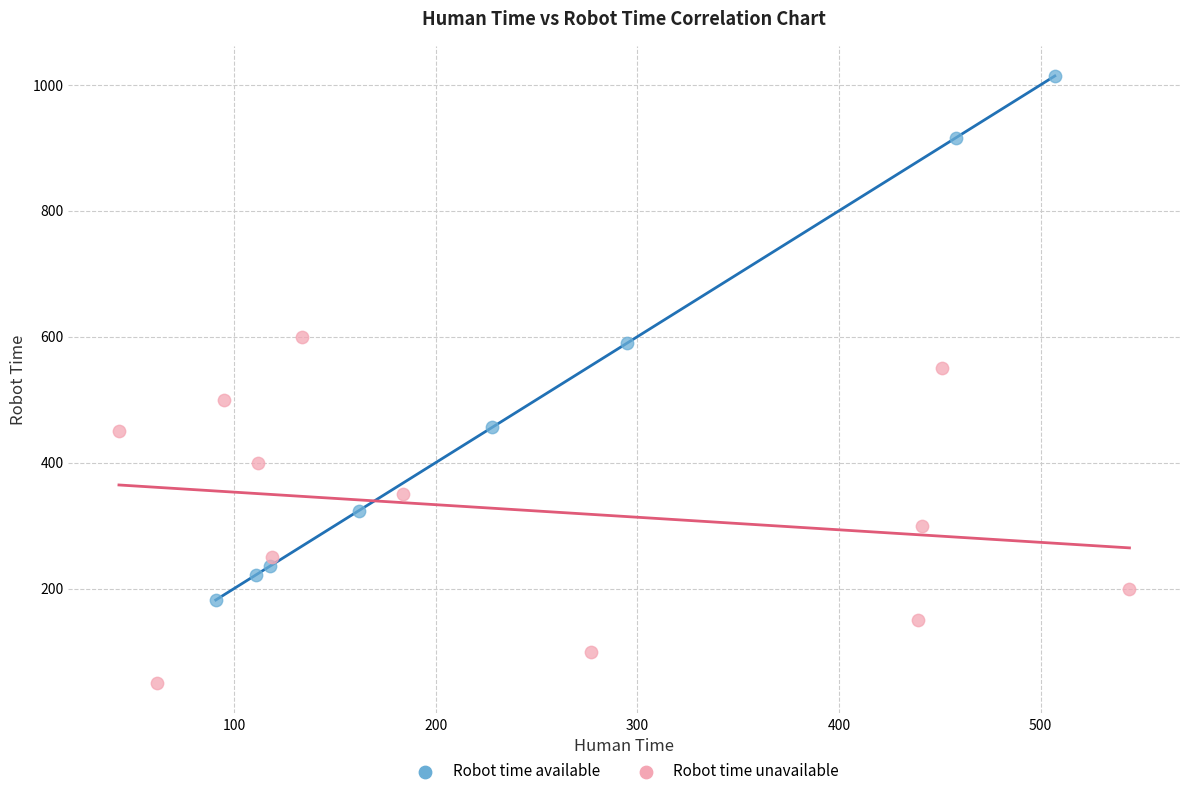

What are all the series names shown in the legend?

Robot time available, Robot time unavailable